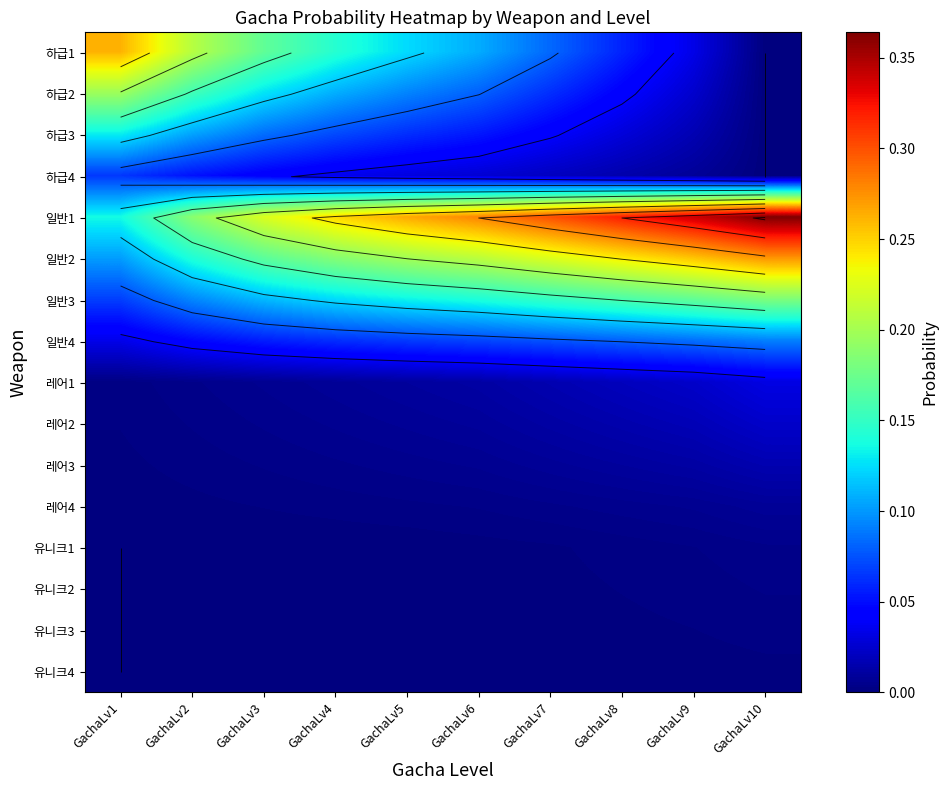

Rank the series at GachaLv9 from highest to lowest value.

일반1, 일반2, 일반3, 일반4, 하급1, 하급2, 레어1, 레어2, 하급3, 레어3, 하급4, 레어4, 유니크1, 유니크2, 유니크3, 유니크4